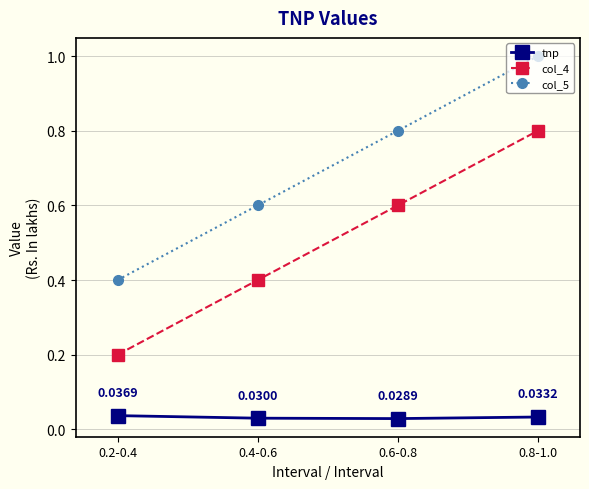

True or false: col_5 and col_4 intersect in this chart.

False